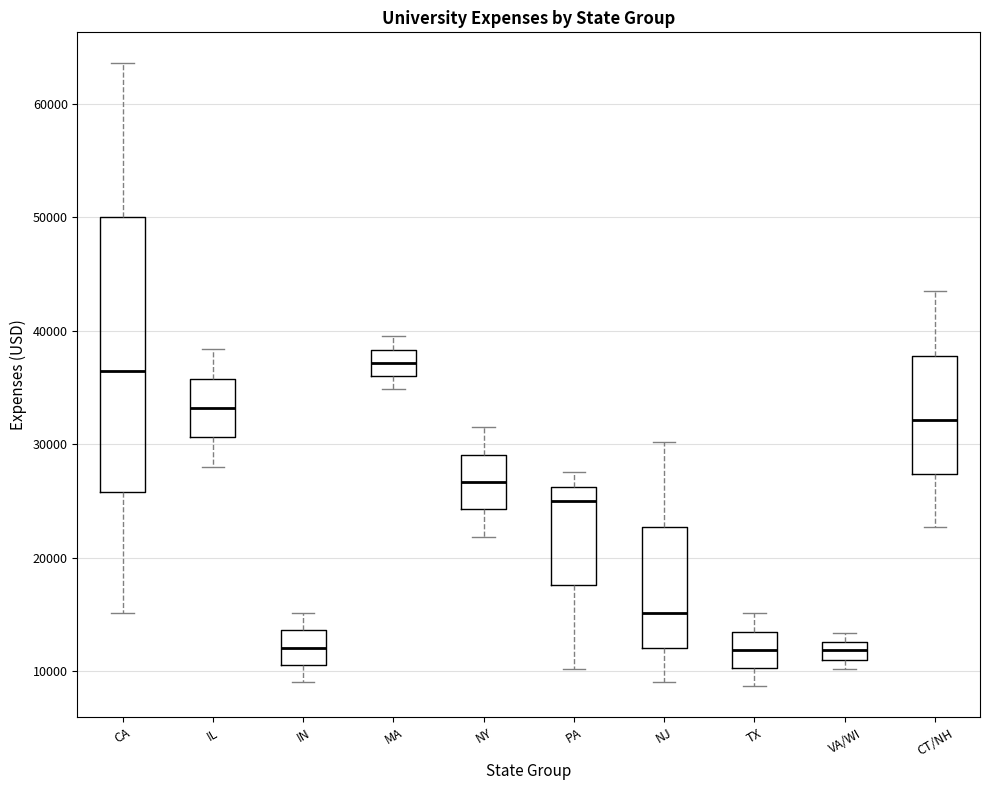

Reading left to right, transcribe this box plot: for each box, give where its median line is, the range the box spans, and where its two whiskers end, as read against the y-axis. The values are not printed on the chart, so give them approximately, as read against the axis.

CA: median 36000, box 26000 to 50000, whiskers 15000 to 64000
IL: median 33000, box 31000 to 36000, whiskers 28000 to 38000
IN: median 12000, box 11000 to 14000, whiskers 9000 to 15000
MA: median 37000, box 36000 to 38000, whiskers 35000 to 40000
NY: median 27000, box 24000 to 29000, whiskers 22000 to 32000
PA: median 25000, box 18000 to 26000, whiskers 10000 to 28000
NJ: median 15000, box 12000 to 23000, whiskers 9000 to 30000
TX: median 12000, box 10000 to 13000, whiskers 9000 to 15000
VA/WI: median 12000, box 11000 to 13000, whiskers 10000 to 13000 (just above the box's upper edge)
CT/NH: median 32000, box 27000 to 38000, whiskers 23000 to 44000